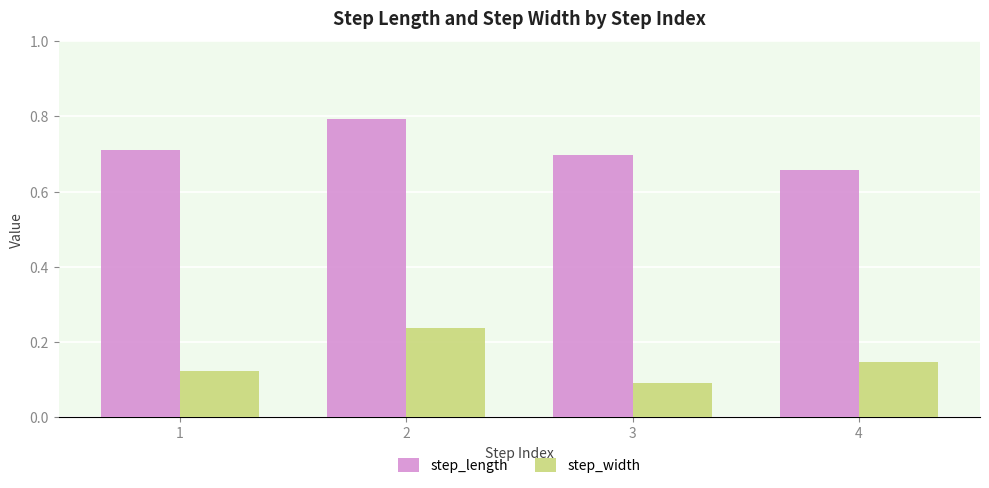

At how many categories does at least one series exceed 0?

4